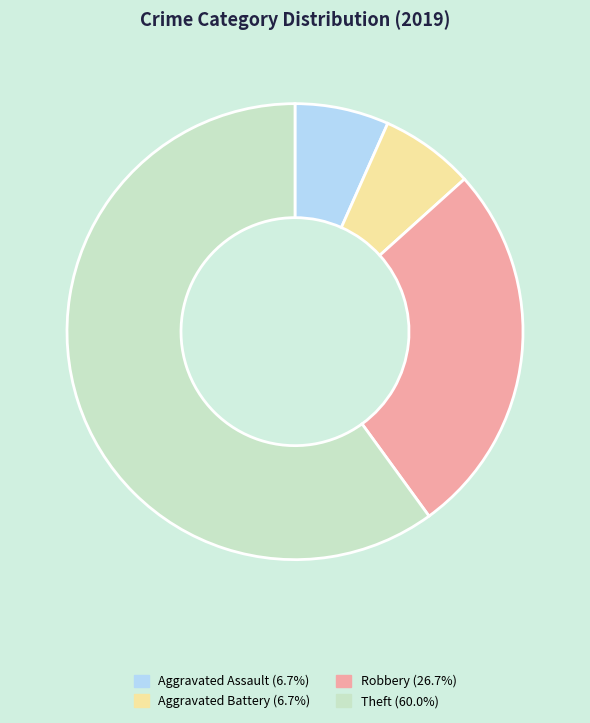

How many slices are in this pie chart?

4